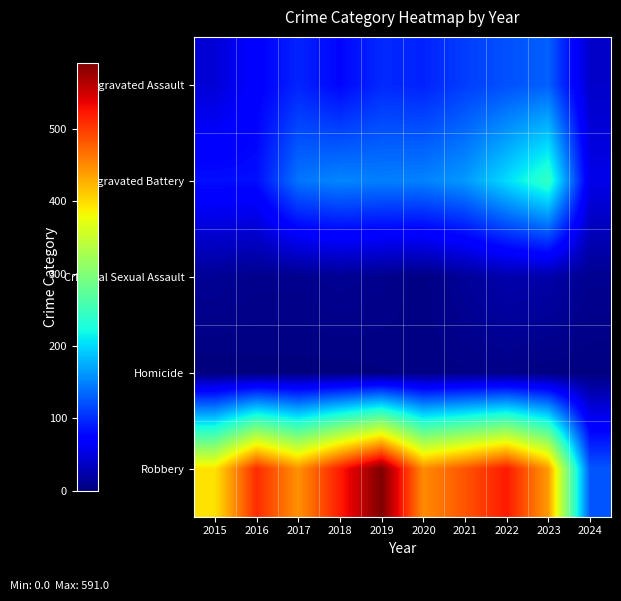

What is the total value across all series at 2023?

838